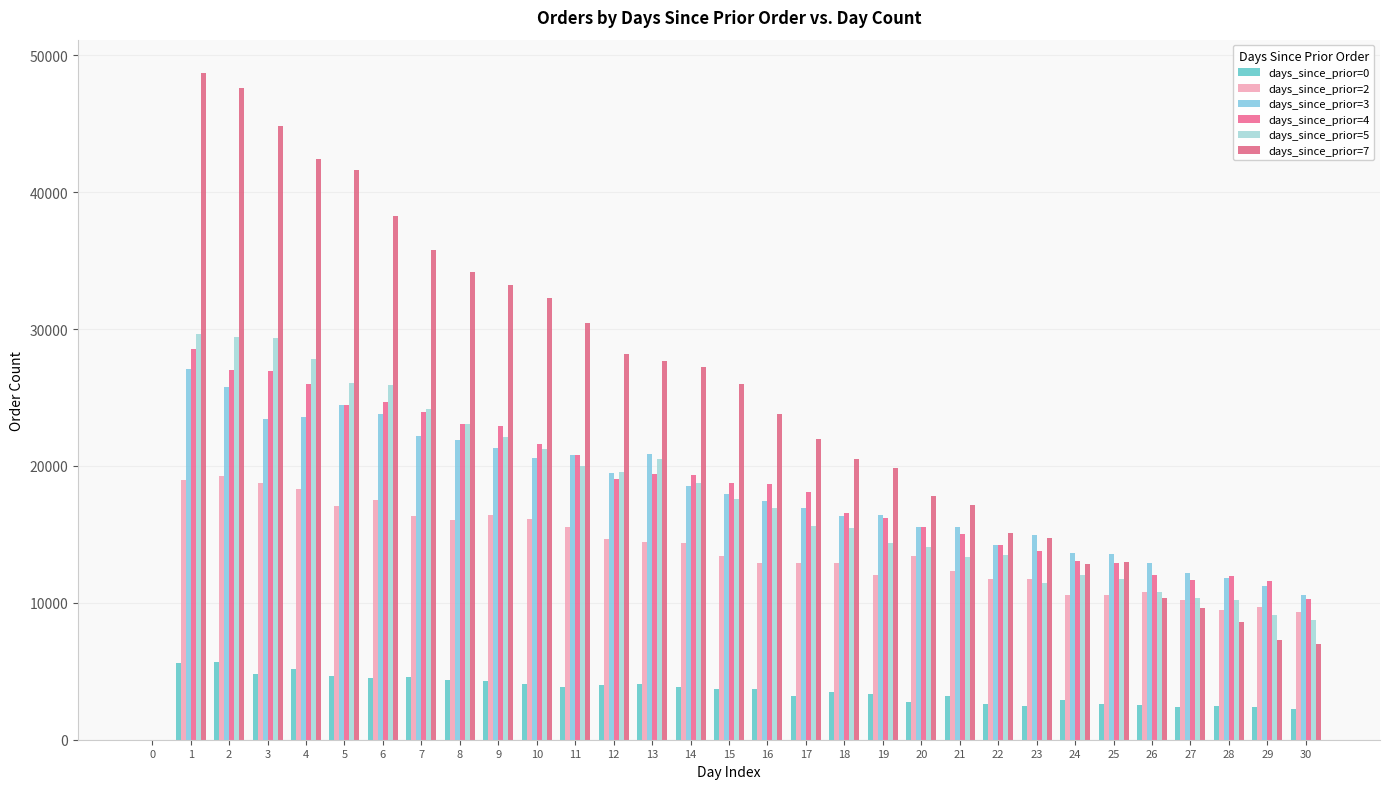

Is it true that days_since_prior=2 equals 10022 at 12?

False